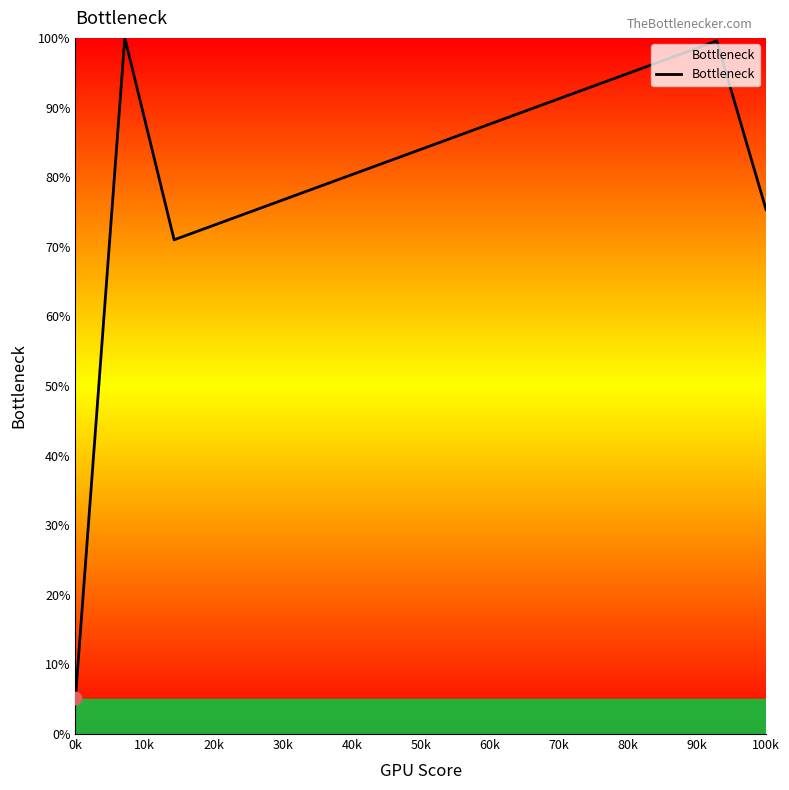

What is the maximum value shown in the chart?

100.0